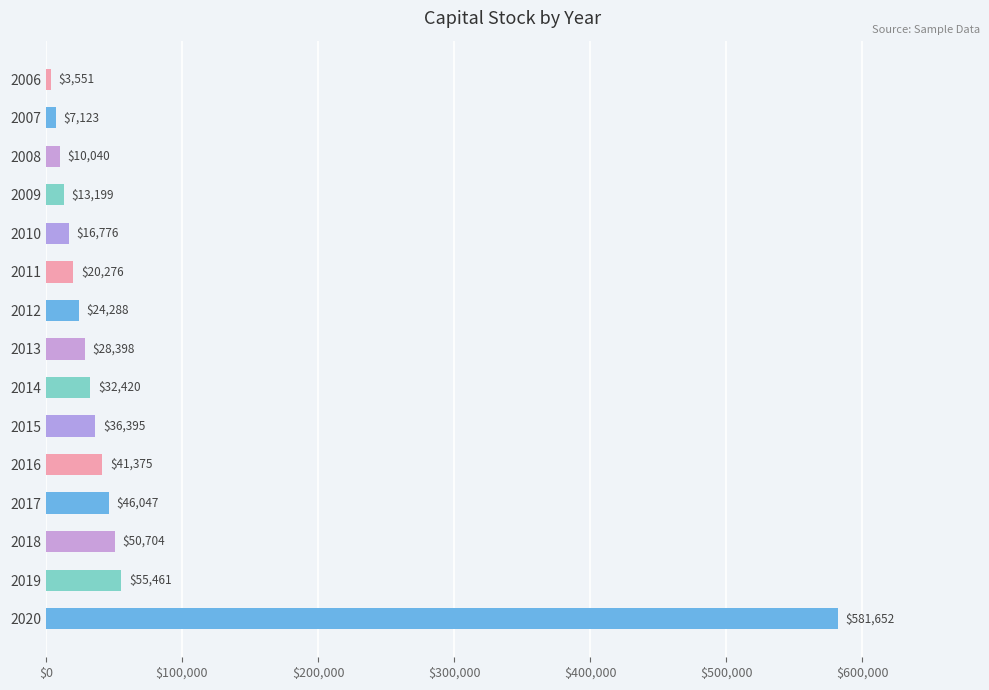

Are the bars horizontal?

Yes